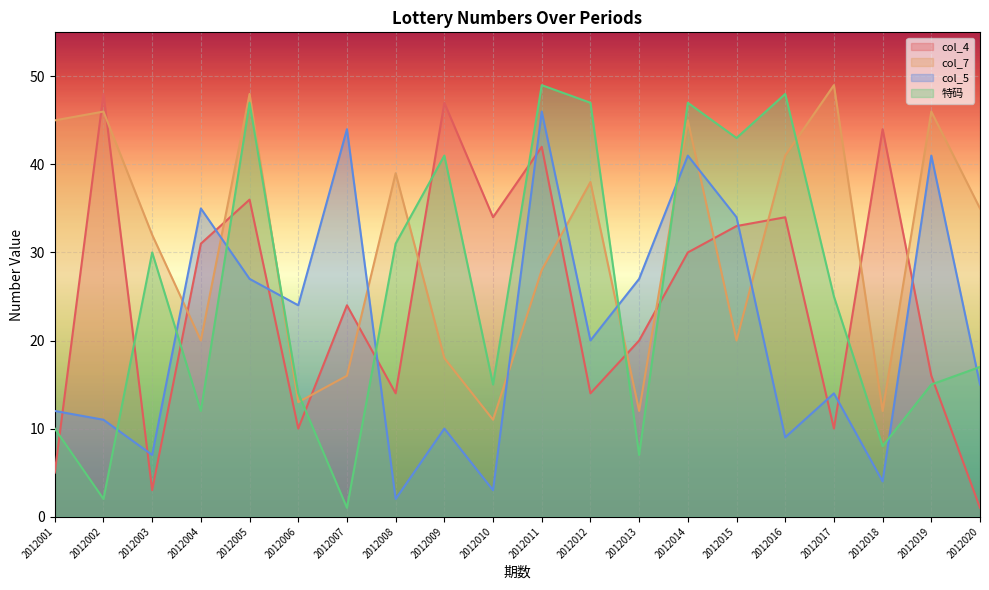

How many data points does each series have?

20